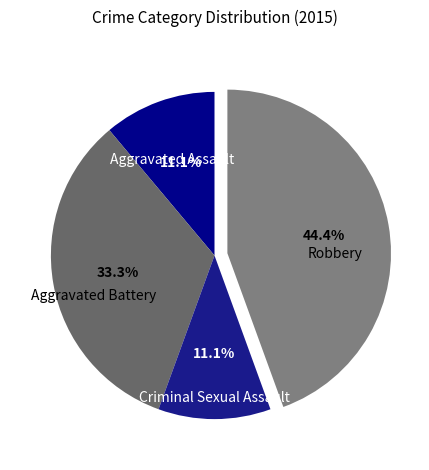

True or false: Criminal Sexual Assault accounts for 1% of the total.

False